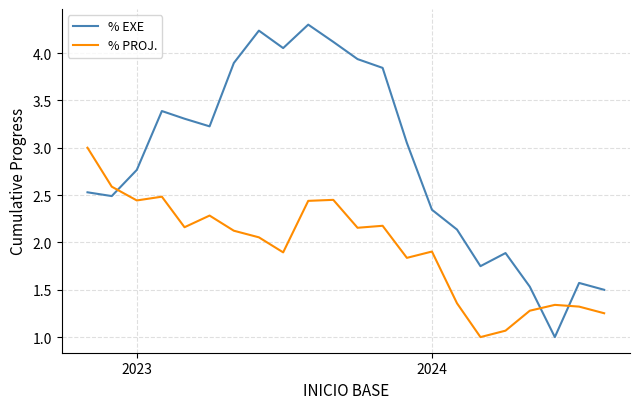

List the series in order of their peak value, highest first.

% EXE, % PROJ.